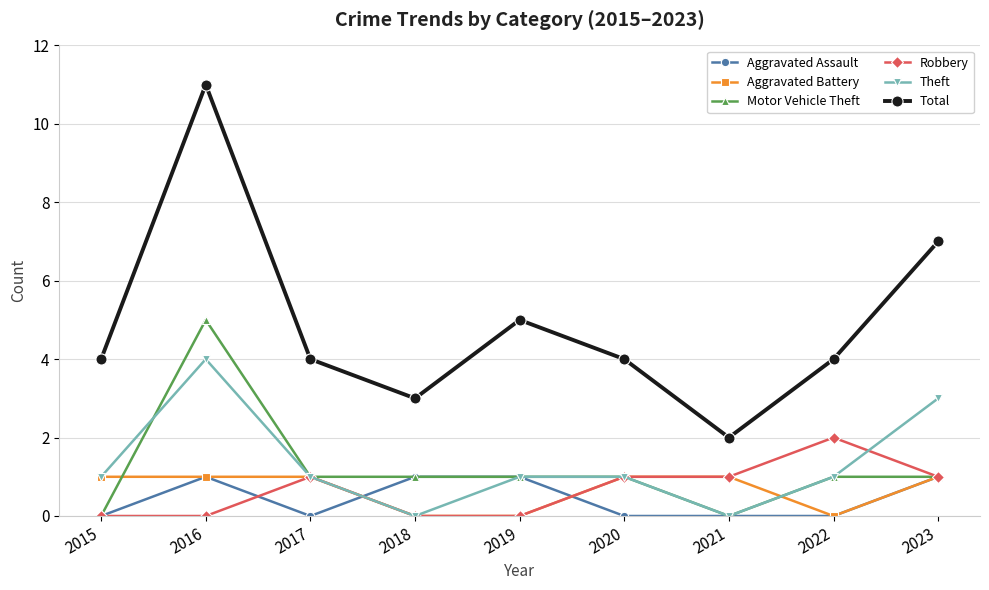

What is the approximate value of Aggravated Assault at 2023?

1